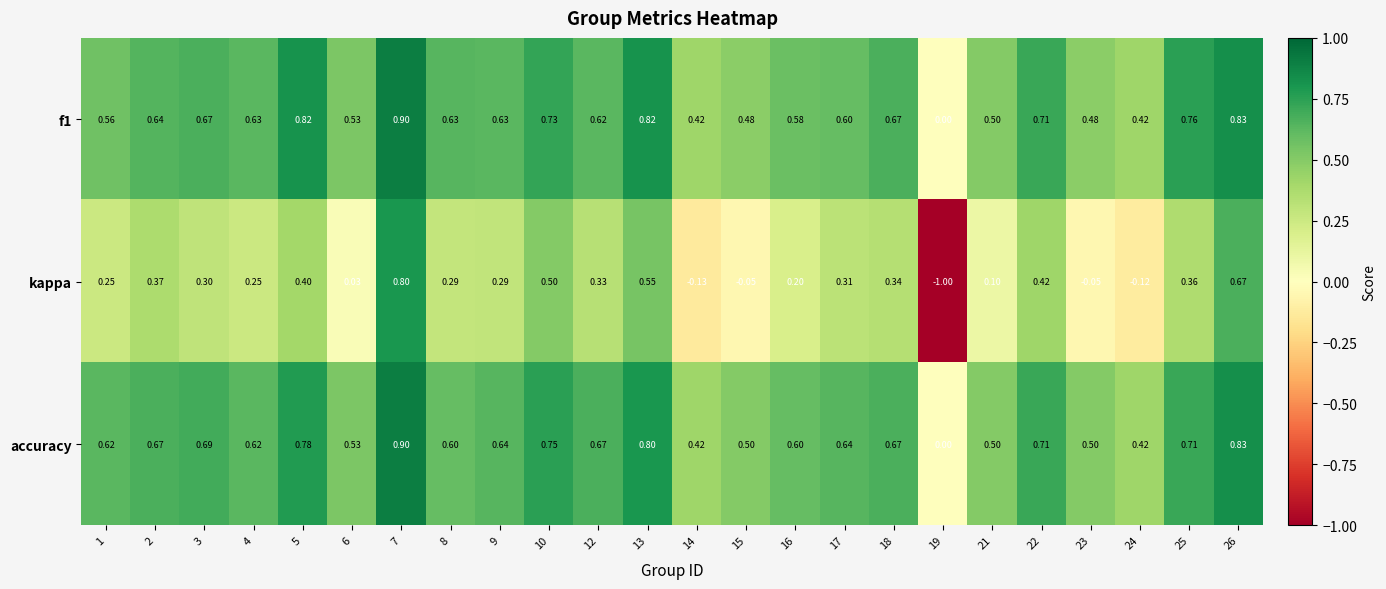

Which series has the largest range (max minus min)?

kappa